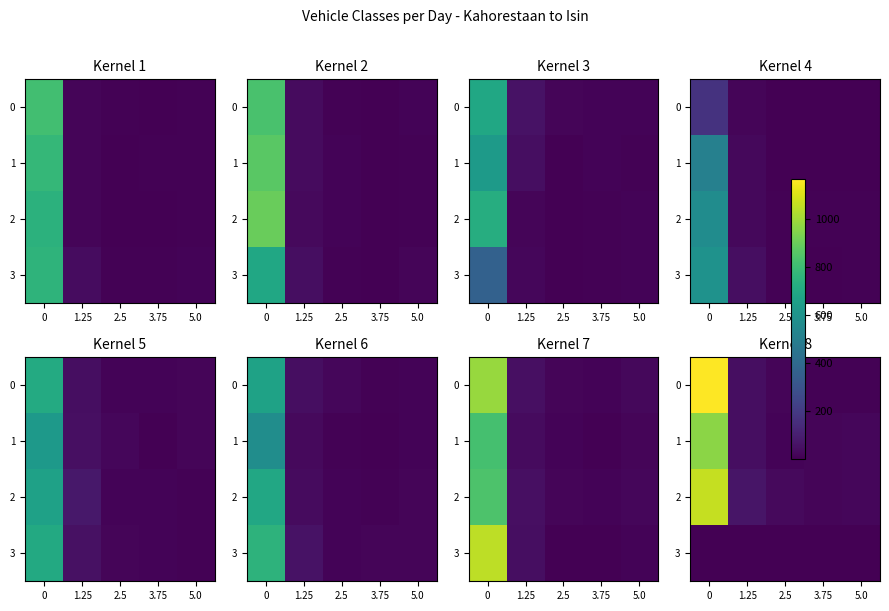

What is the sum of all 1 values?

1057